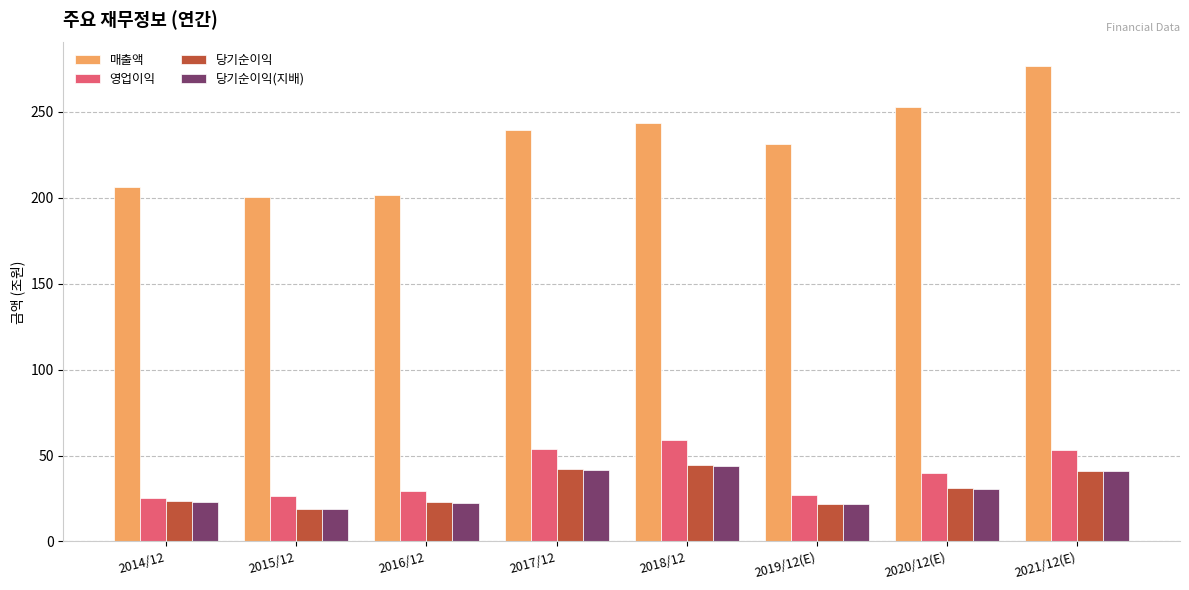

True or false: 당기순이익(지배) has a value of 41.3 at 2017/12.

True